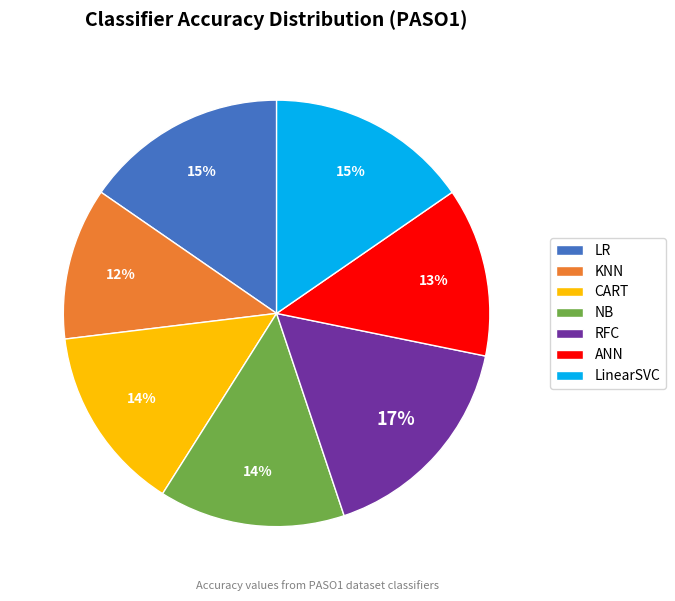

Is there any slice that represents more than half of the pie?

No